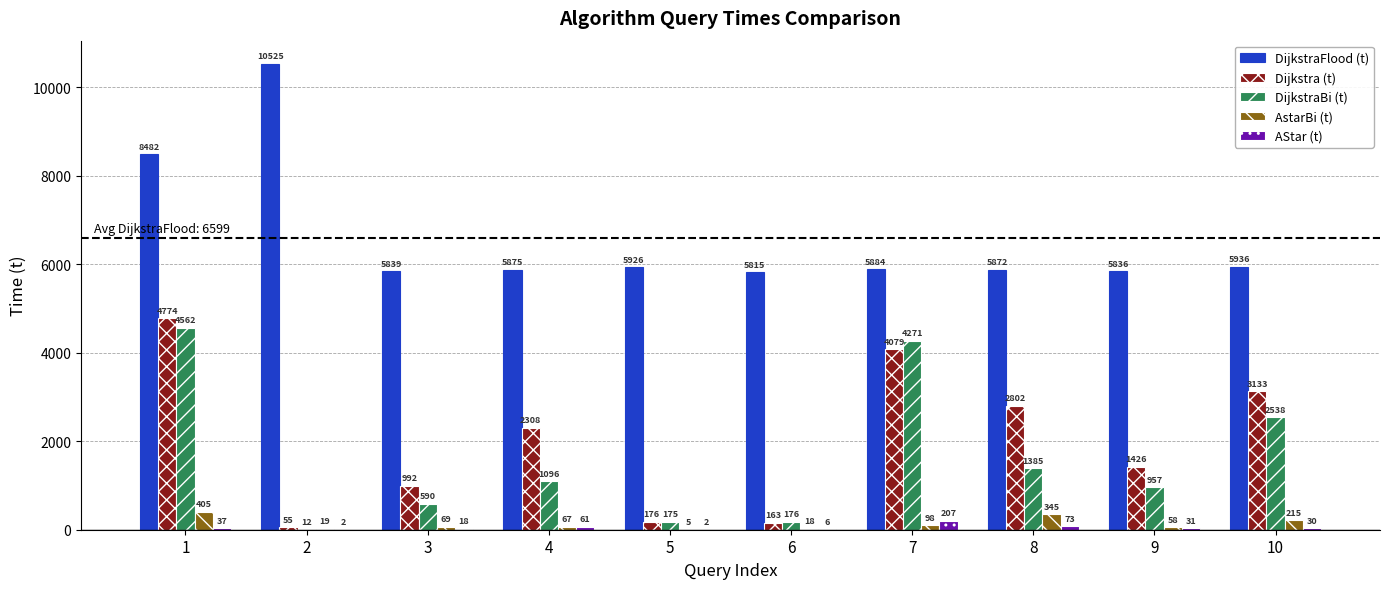

Is it true that AStar (t) equals 6 at 6?

True